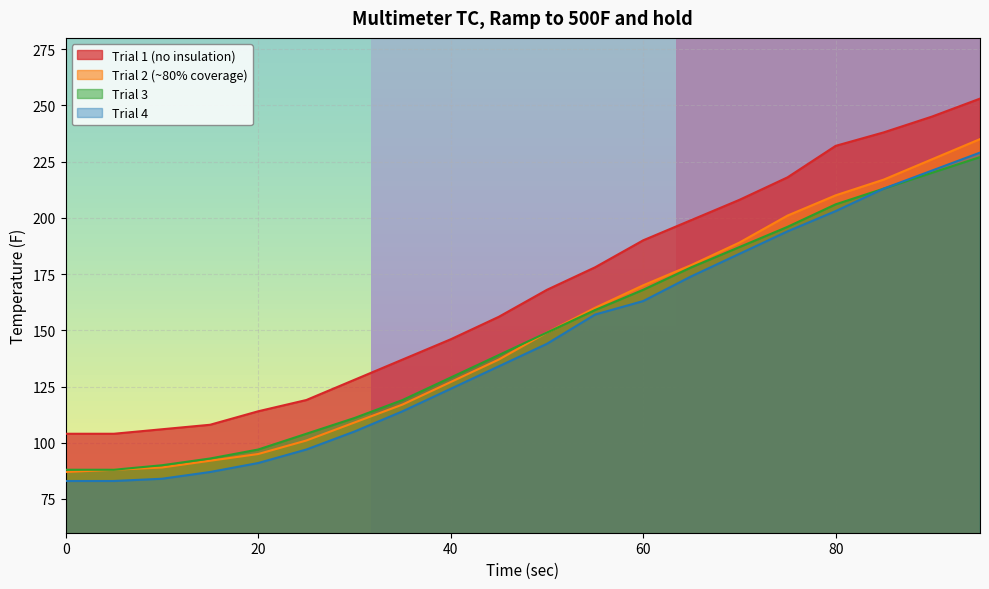

What is the sum of the Trial 1 (no insulation) values at 25 and 60?

309